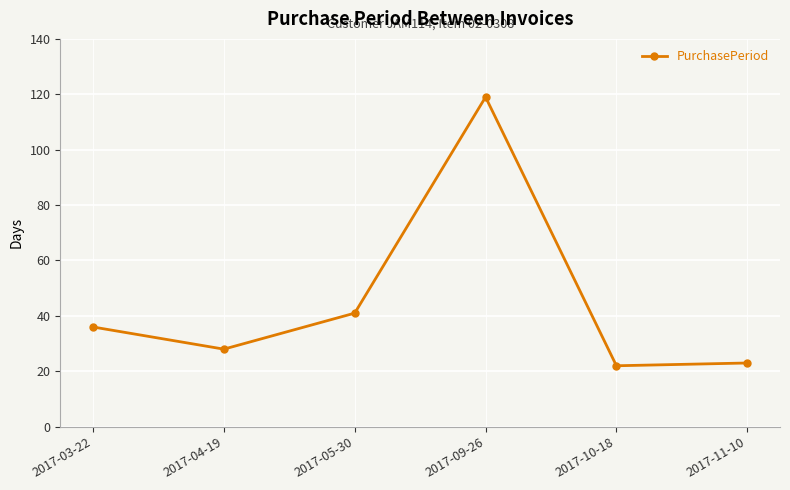

Reading left to right, transcribe all the data shown in this chart.

36	28	41	119	22	23